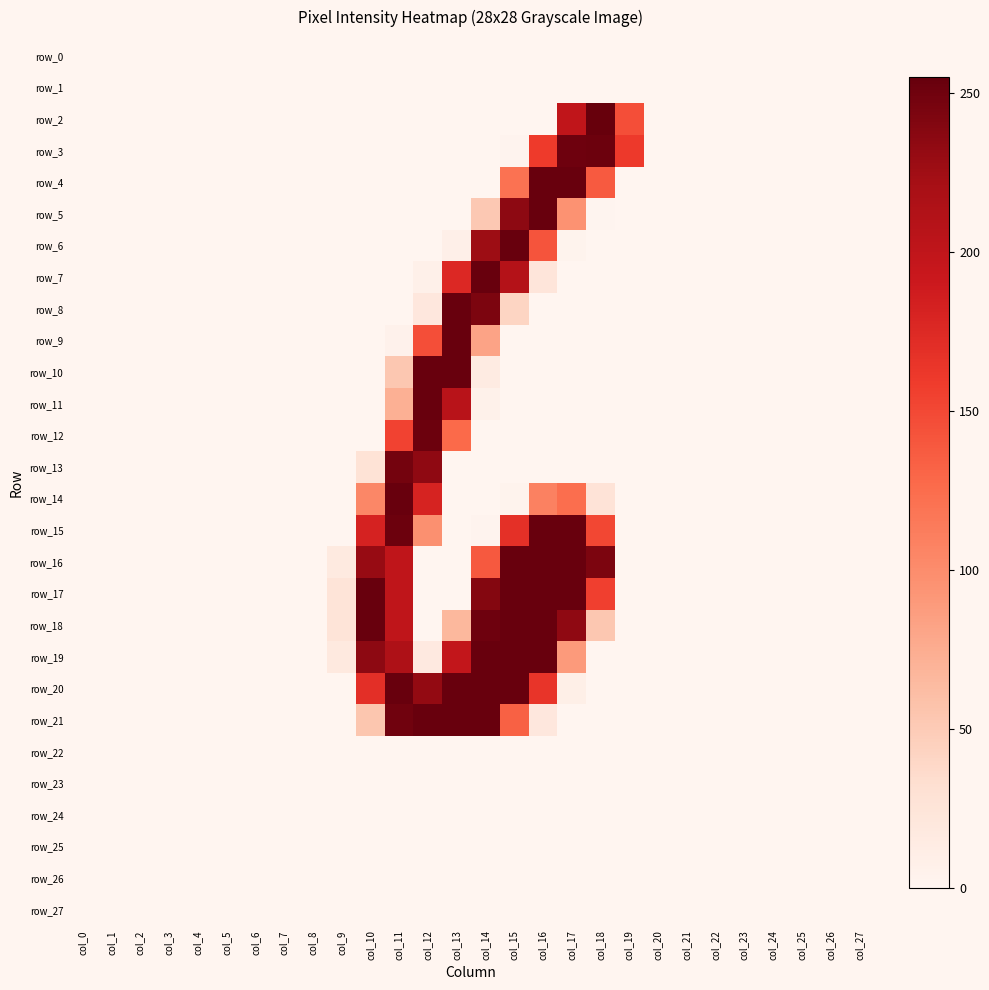

Rank the series at col_4 from lowest to highest value.

row_0, row_1, row_2, row_3, row_4, row_5, row_6, row_7, row_8, row_9, row_10, row_11, row_12, row_13, row_14, row_15, row_16, row_17, row_18, row_19, row_20, row_21, row_22, row_23, row_24, row_25, row_26, row_27